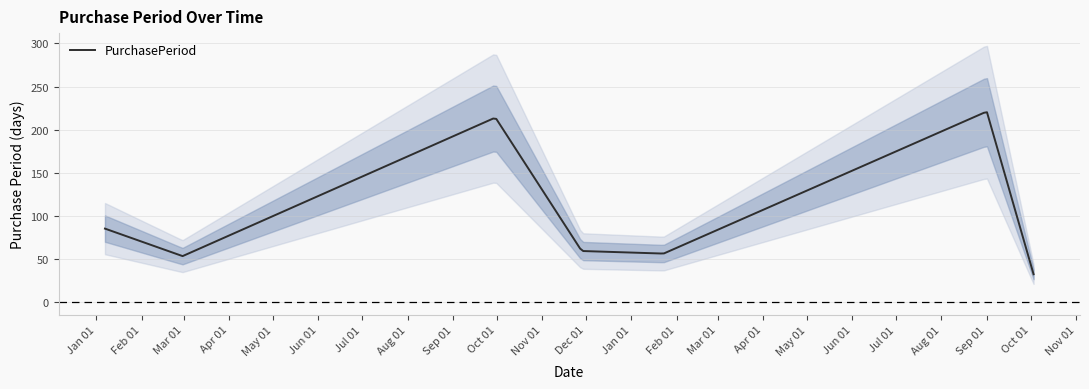

What is the ratio of the value at 2016-01-07 to the value at 2017-01-23?

1.5